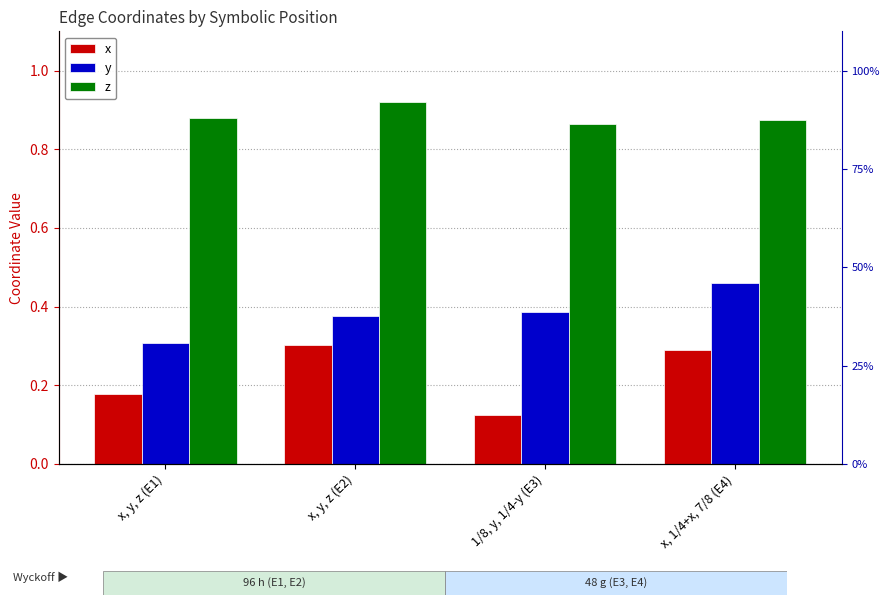

At which label does z reach its peak?

x, y, z (E2)